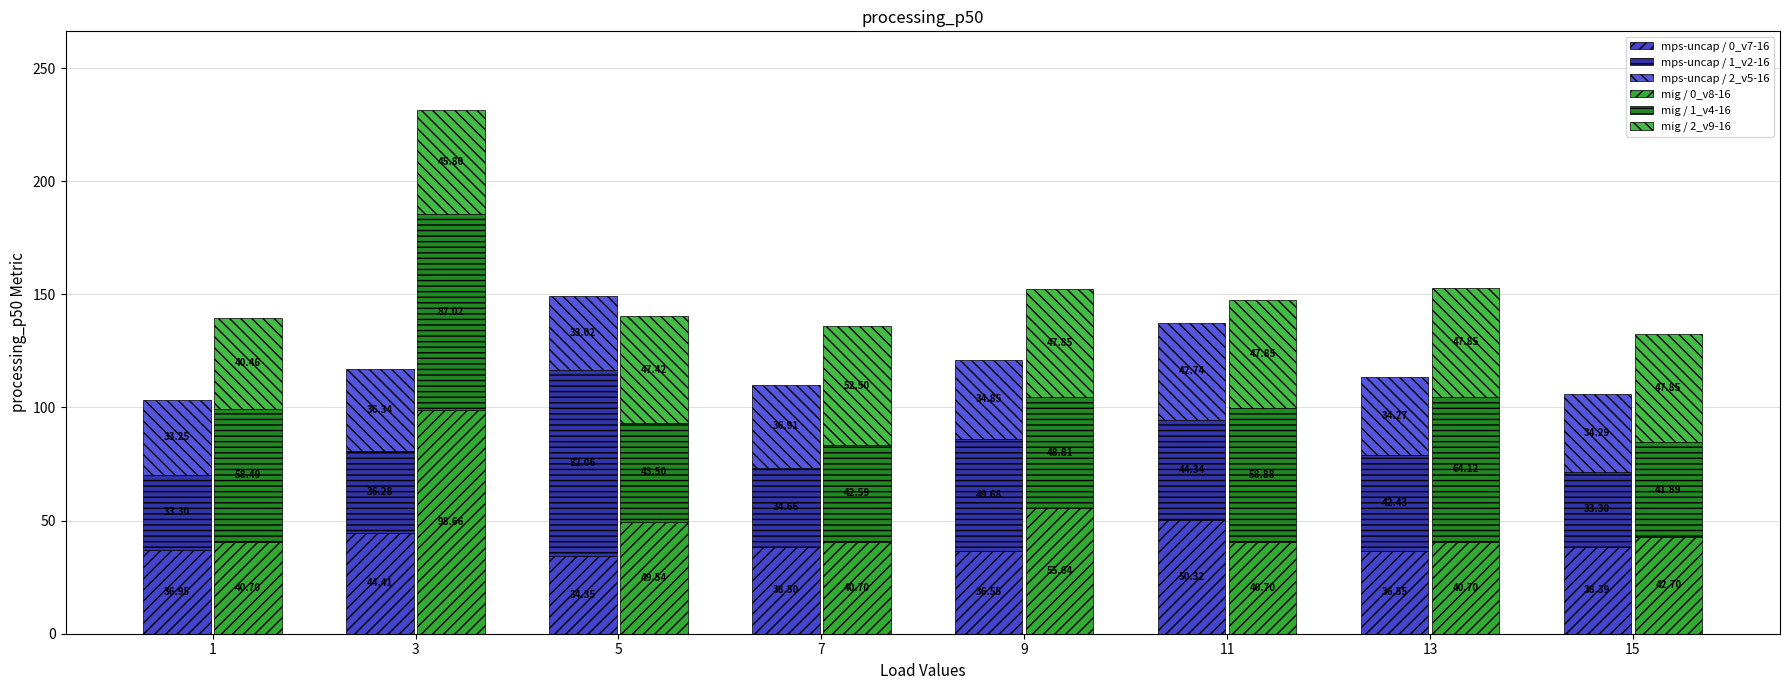

How many groups of bars are there?

8